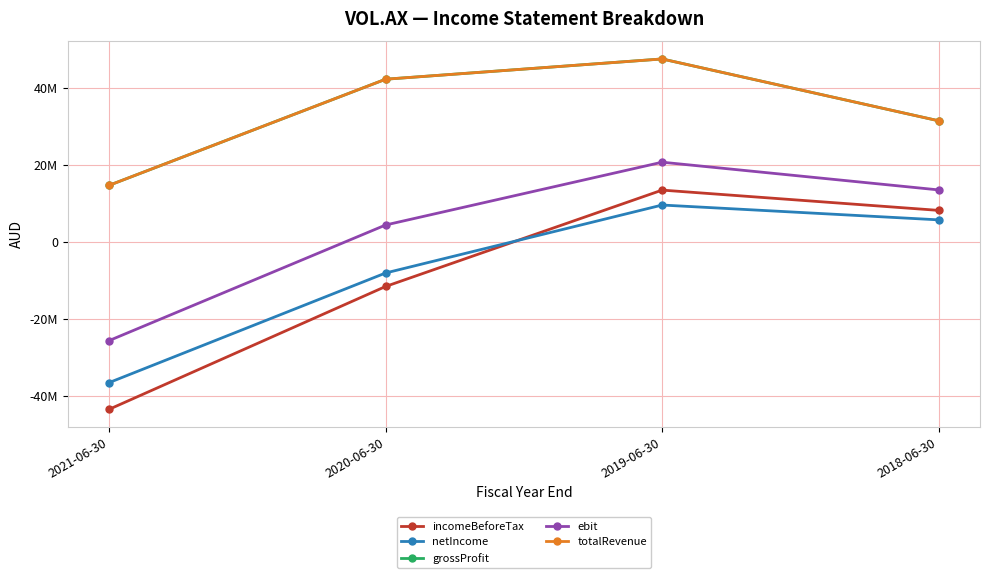

At which category is the sum across all series the highest?

2019-06-30